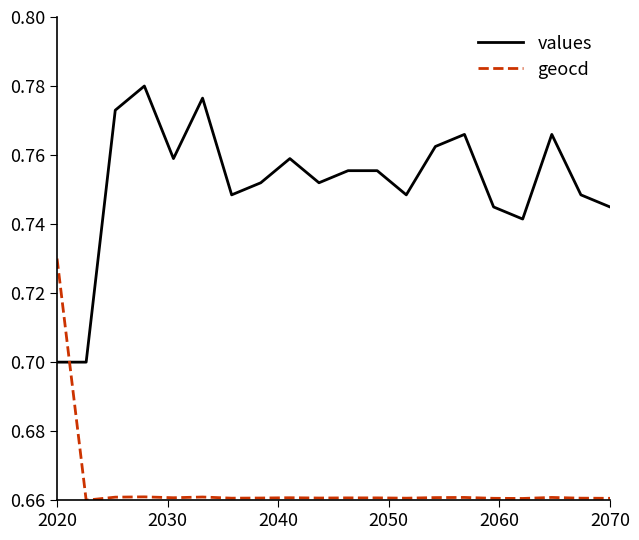

How many intersections are there between values and geocd?

1